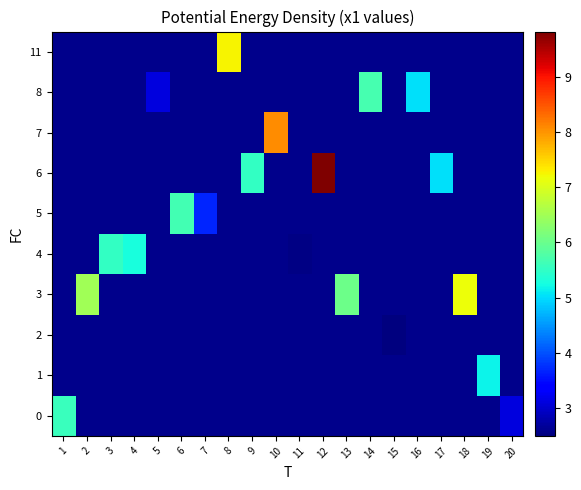

How many categories are shown in the chart?

20